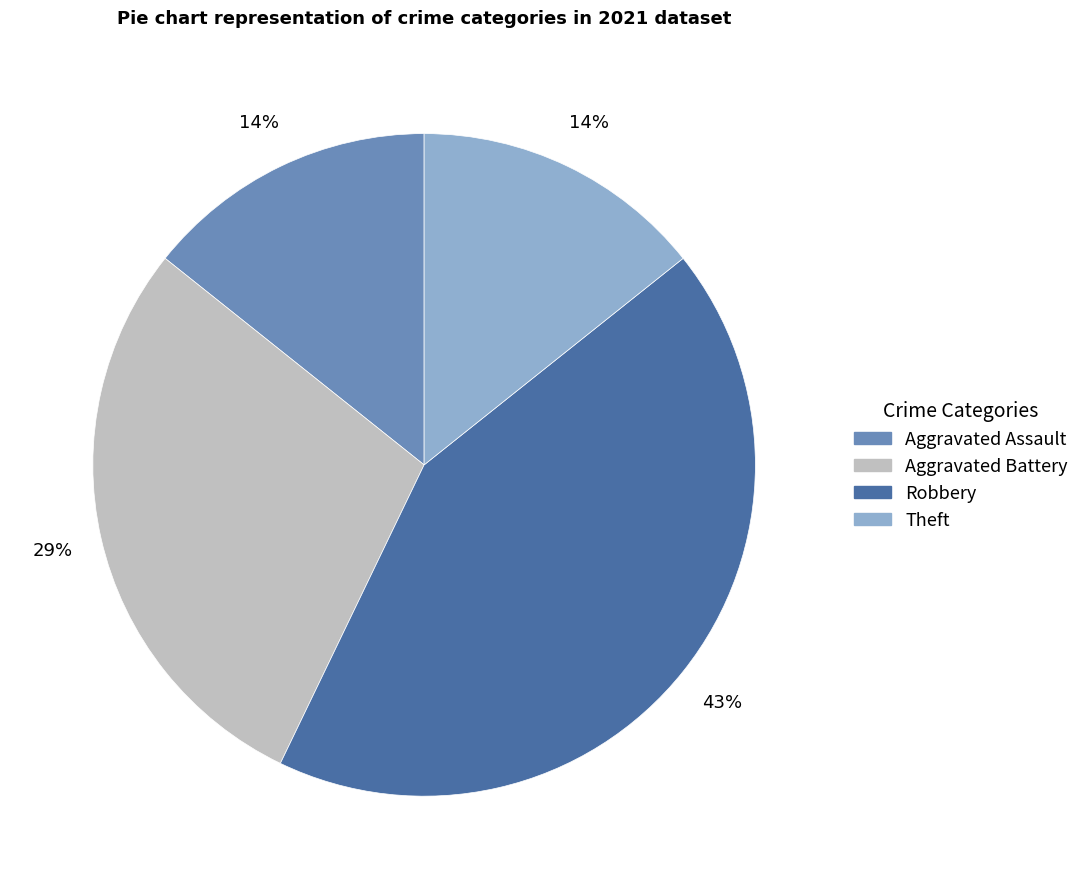

Is there any slice that represents more than half of the pie?

No